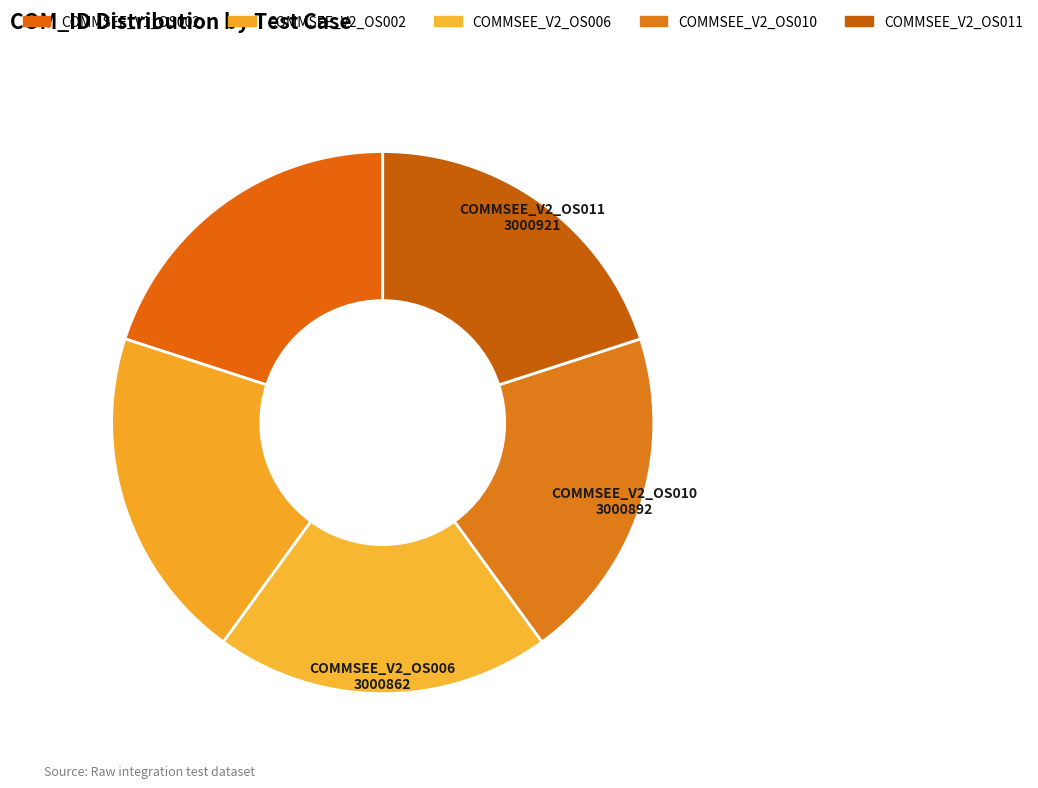

Count the number of slices in the pie.

5